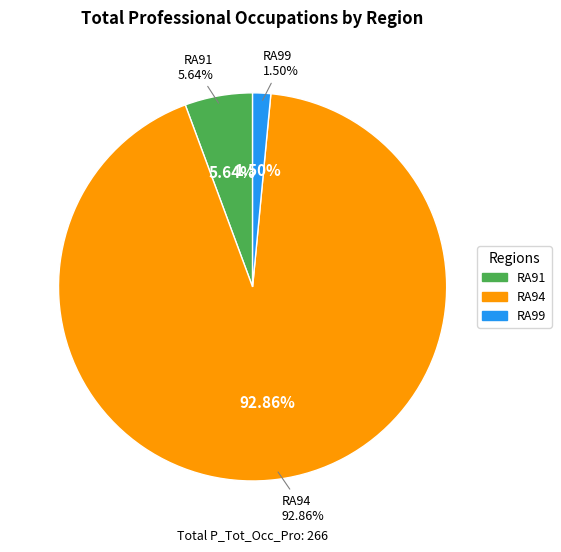

Which slice is the largest?

RA94